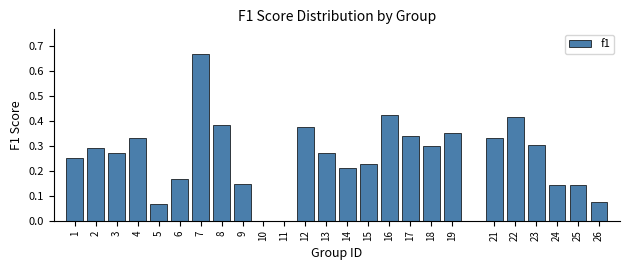

What is the change in value from 7 to 11?

-0.7